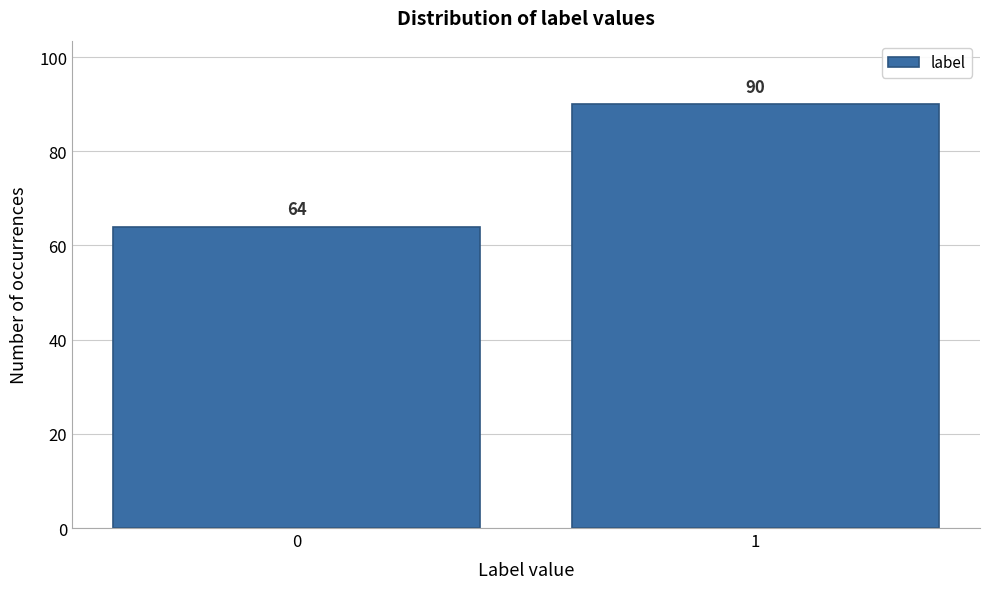

Reading right to left, list all the values displayed in this chart.

90	64